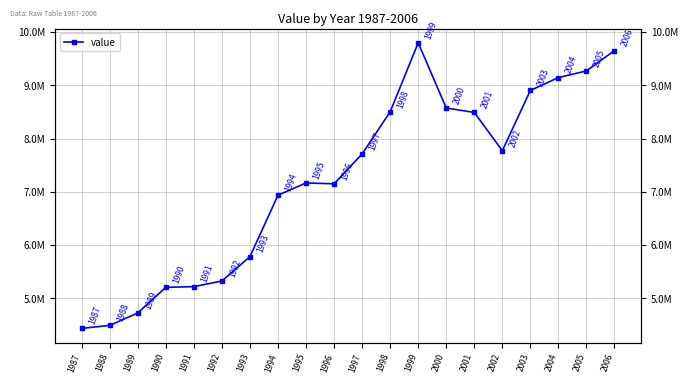

At which category does the chart reach its peak across all series?

1999